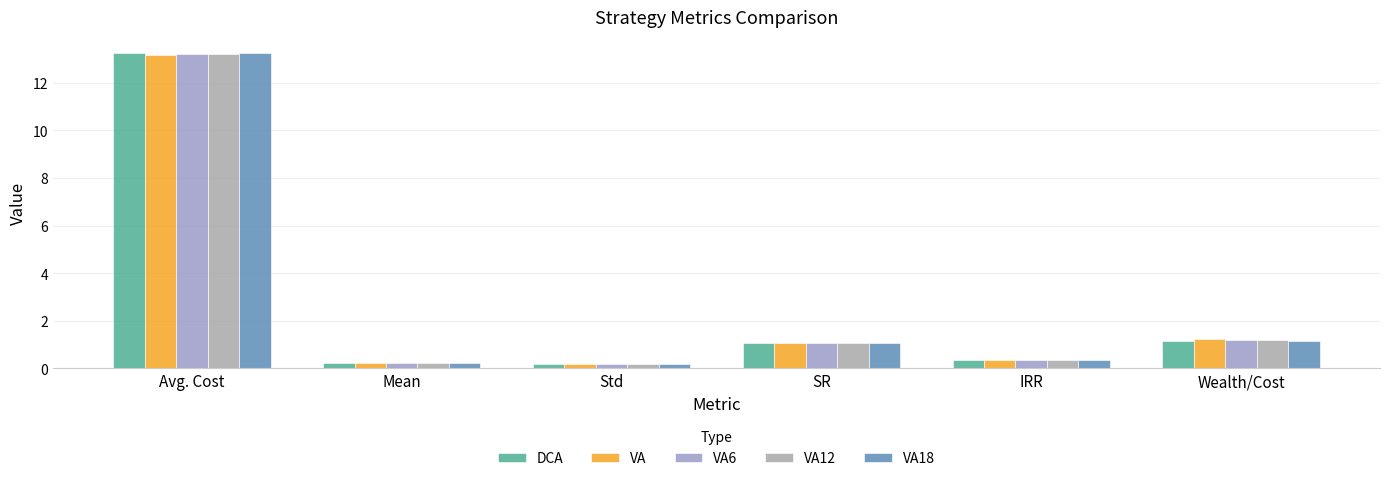

What is the value of the VA bar at the 6th from the left?

1.2